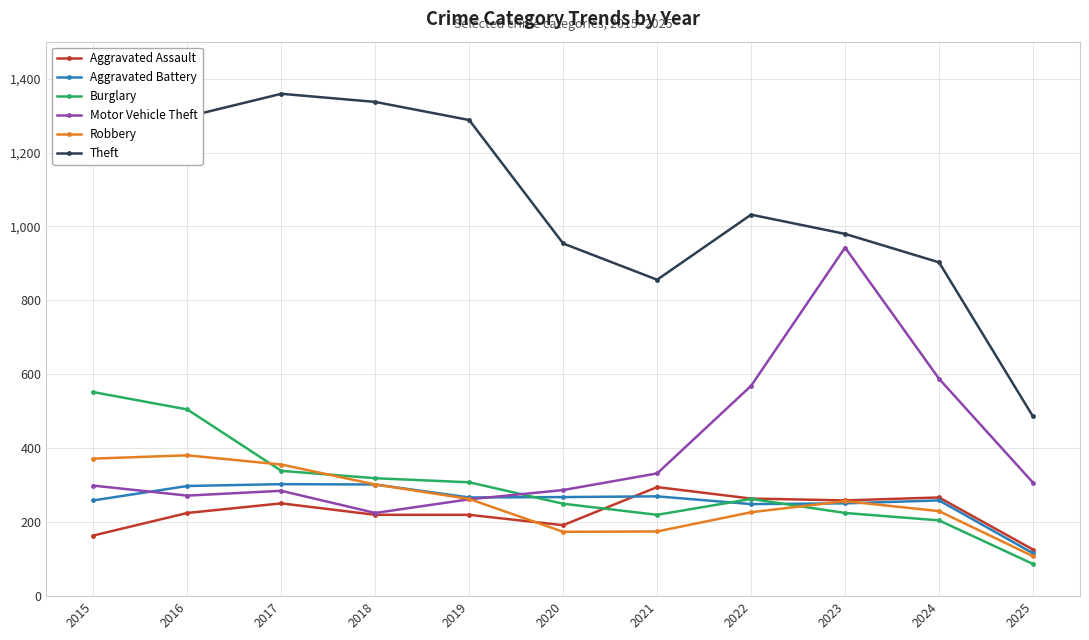

The Aggravated Assault series shows 440 at 2017. True or false?

False